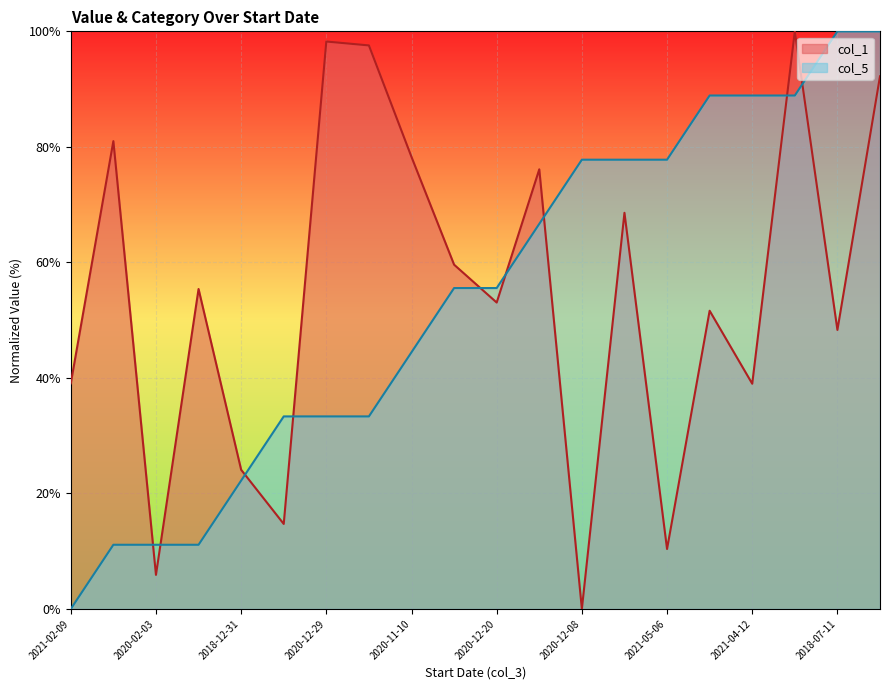

What is the average value of the col_1 series?

54.7